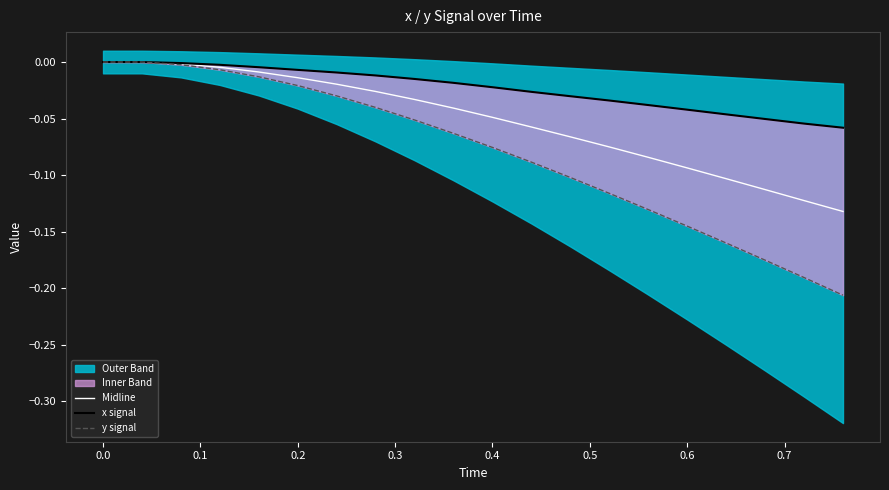

How many data points in x signal are less than 0?

18